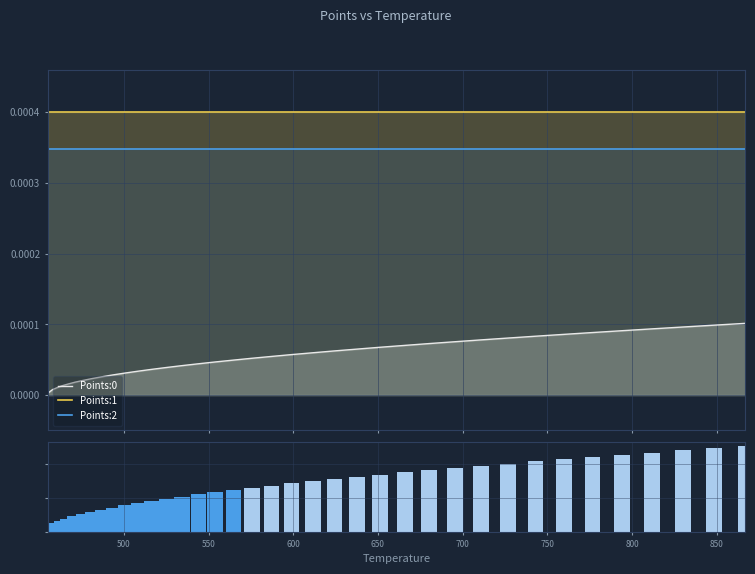

True or false: Points:2 and Points:0 cross at least once.

False